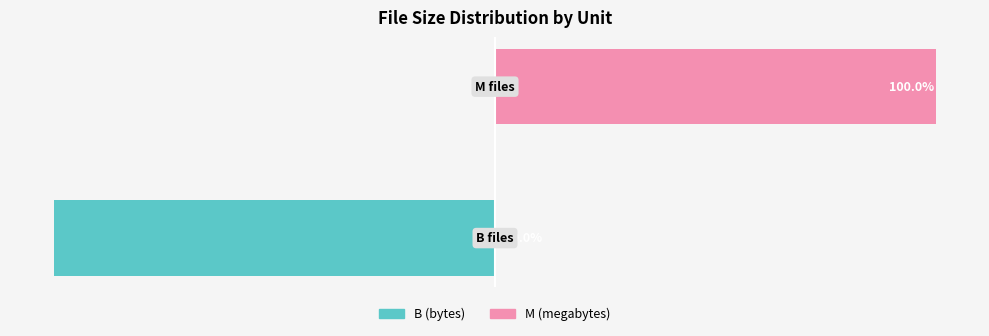

Which series changed the most between 0 and 1?

B (bytes)